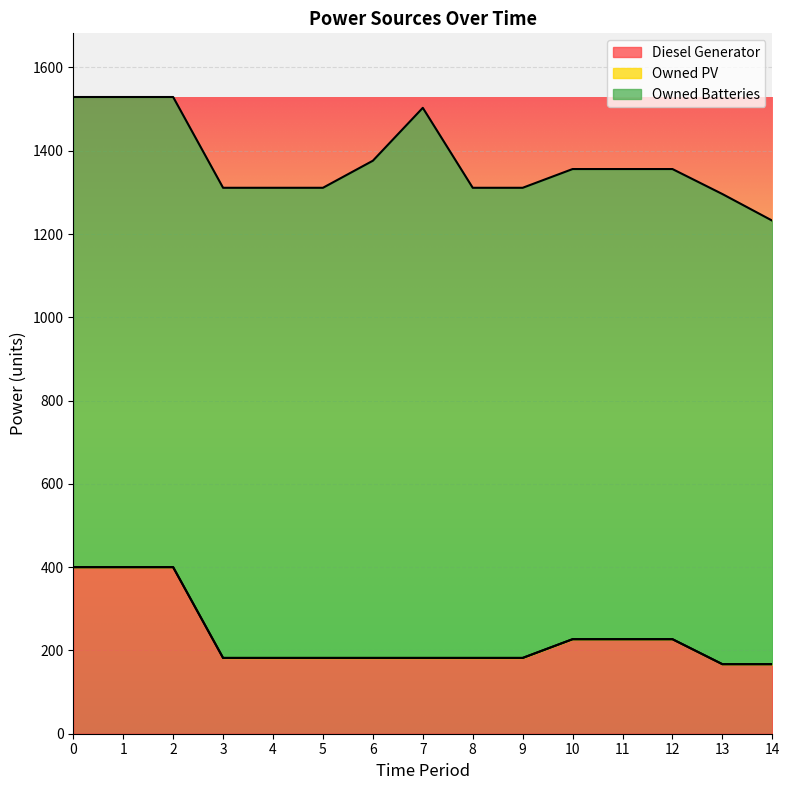

What is the minimum value for Diesel Generator?

167.0